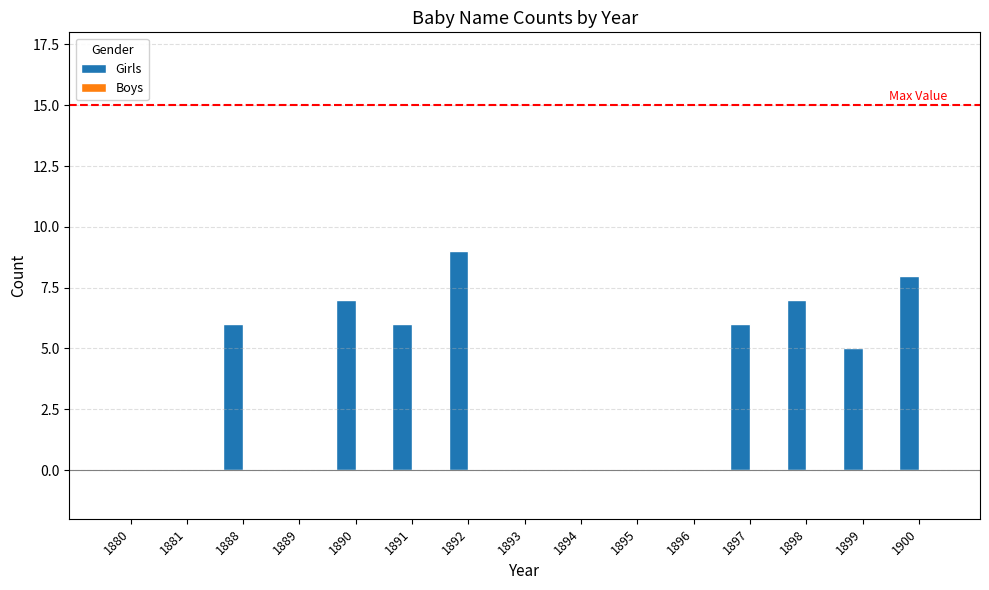

How many distinct data groups are displayed?

1